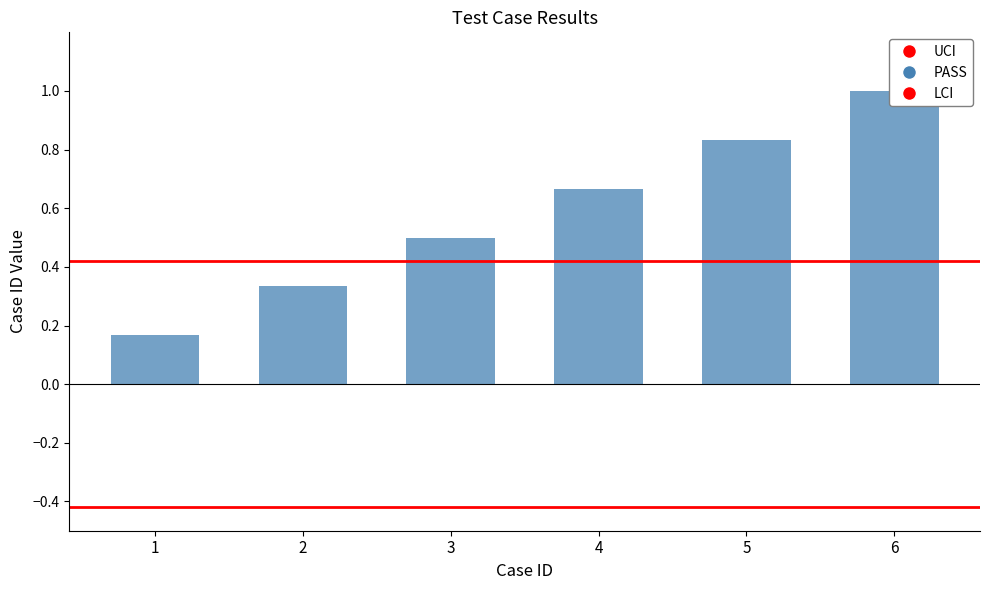

What is the difference between the maximum and minimum values?

0.8